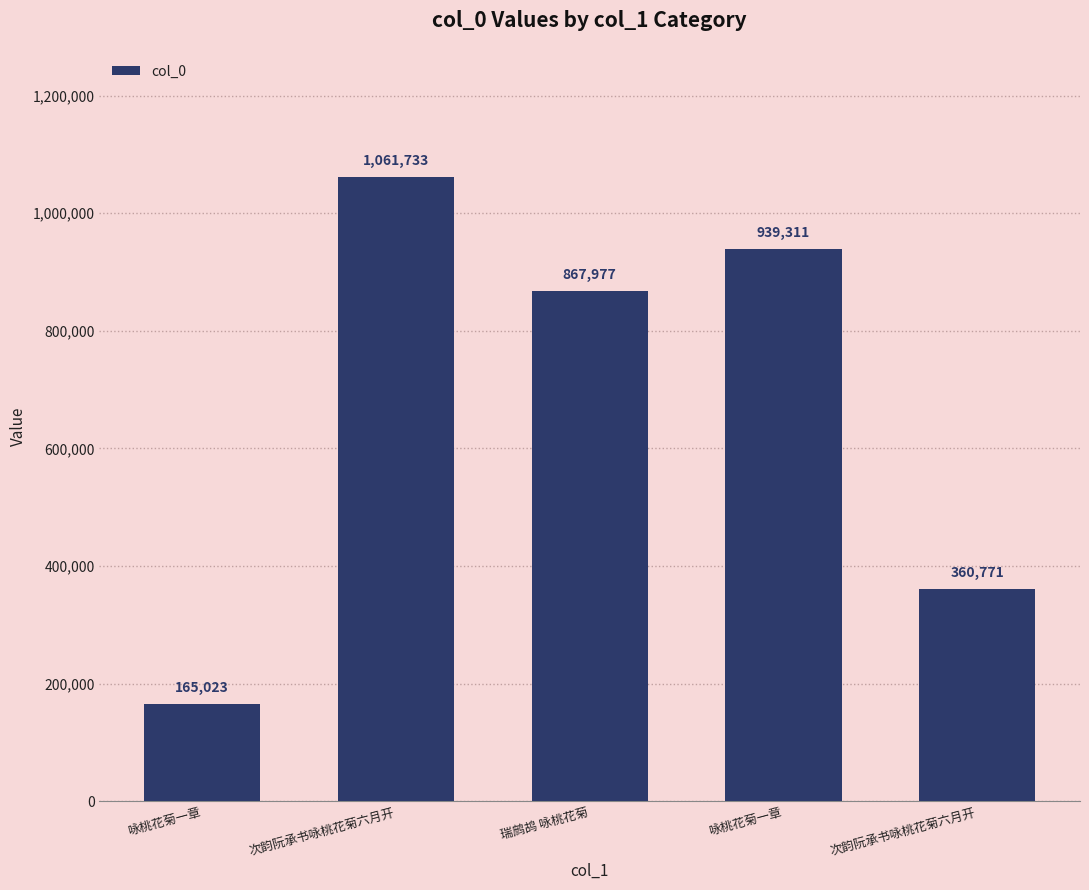

What is the average value?

678963